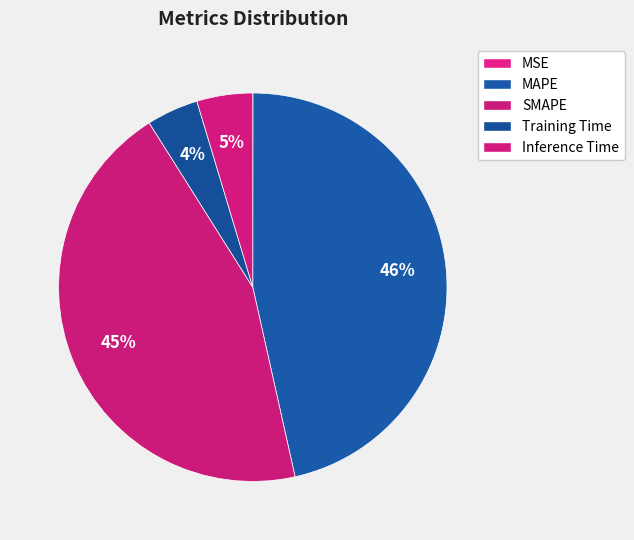

What is the change in value from MAPE to Inference Time?

-7.9